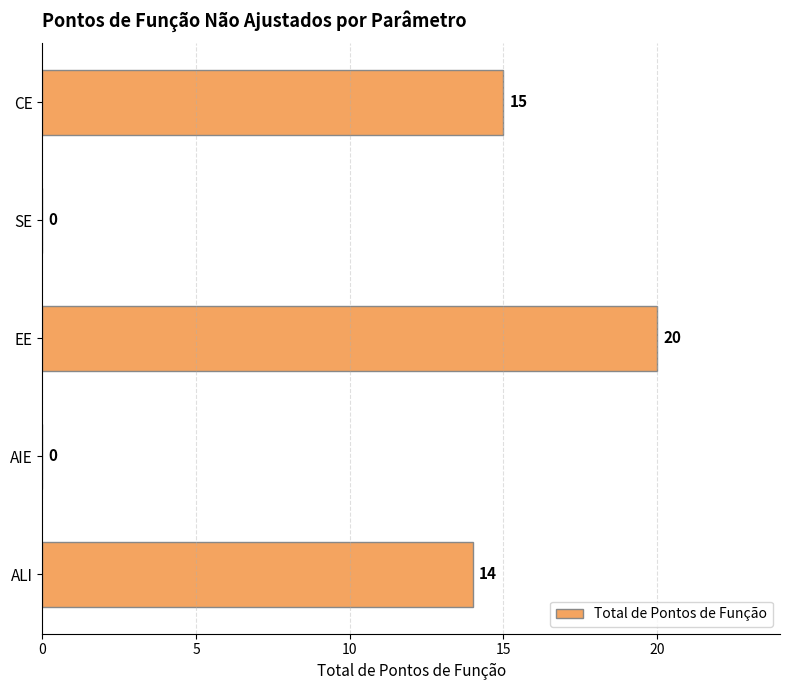

What is the change in value from ALI to EE?

+6